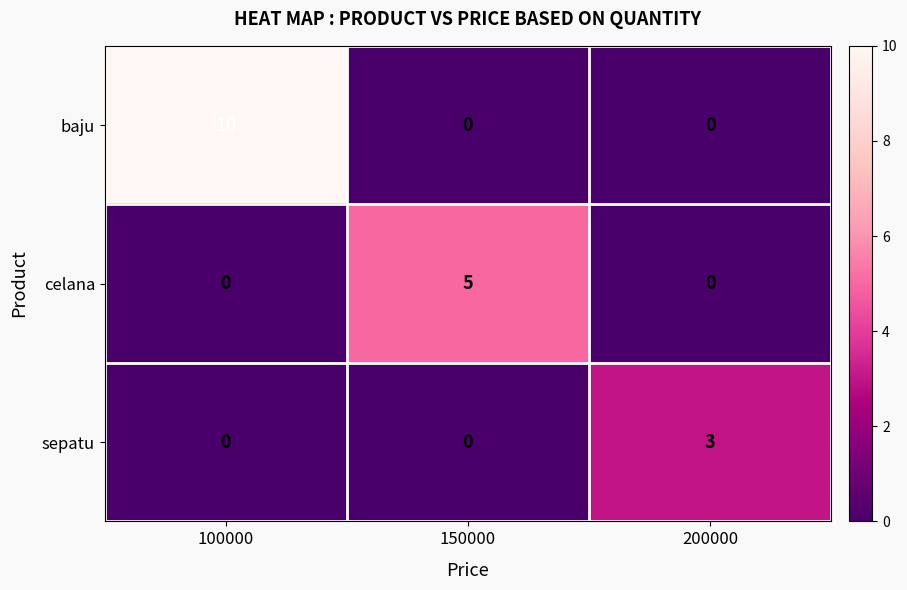

How many baju values are between 0 and 10?

3